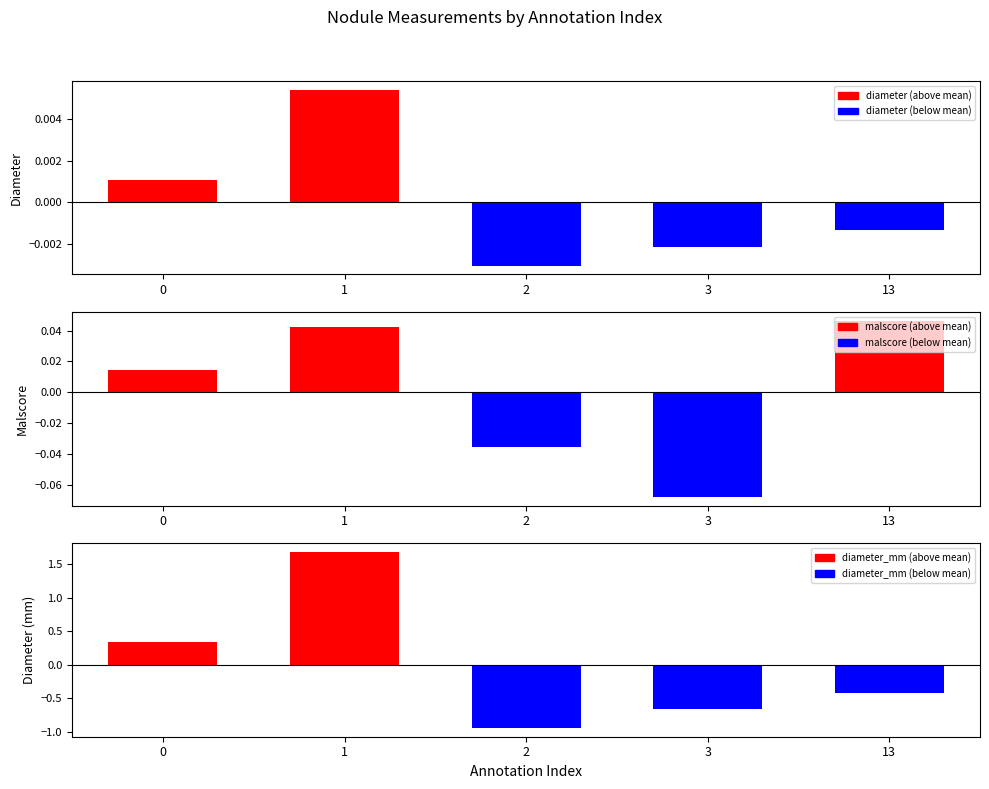

How many data points in malscore are above 0?

3